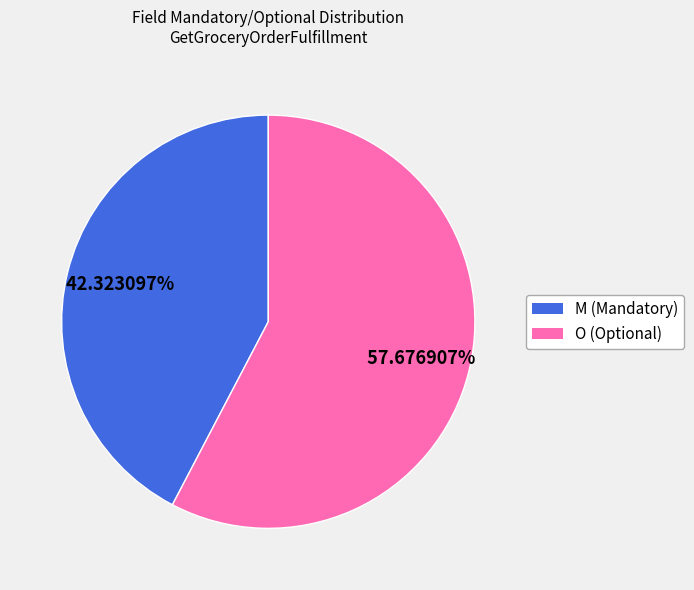

Count the number of slices in the pie.

2